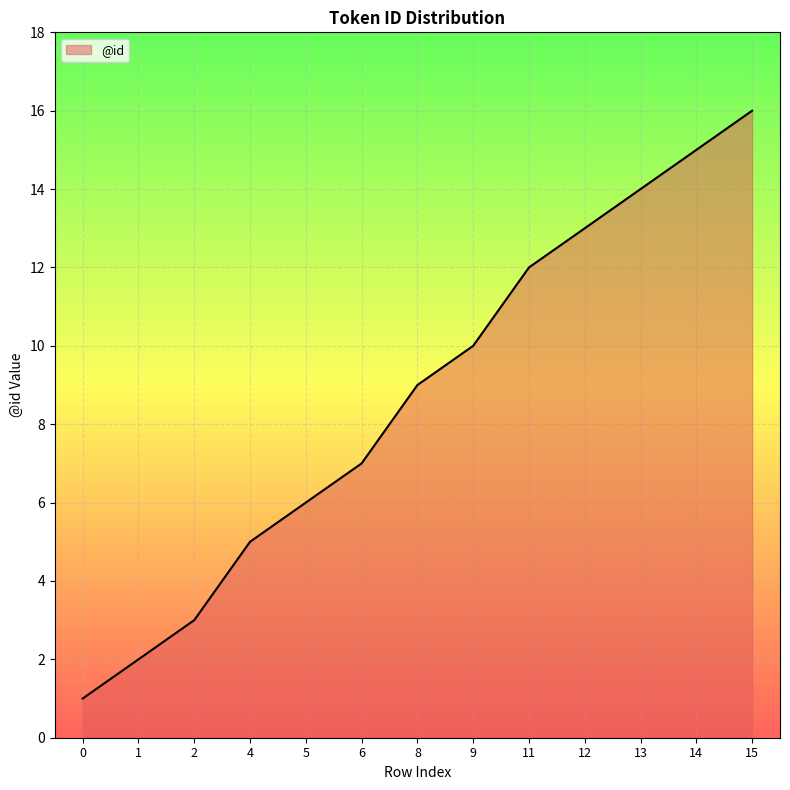

True or false: the data has more than 1 interior local peaks.

False